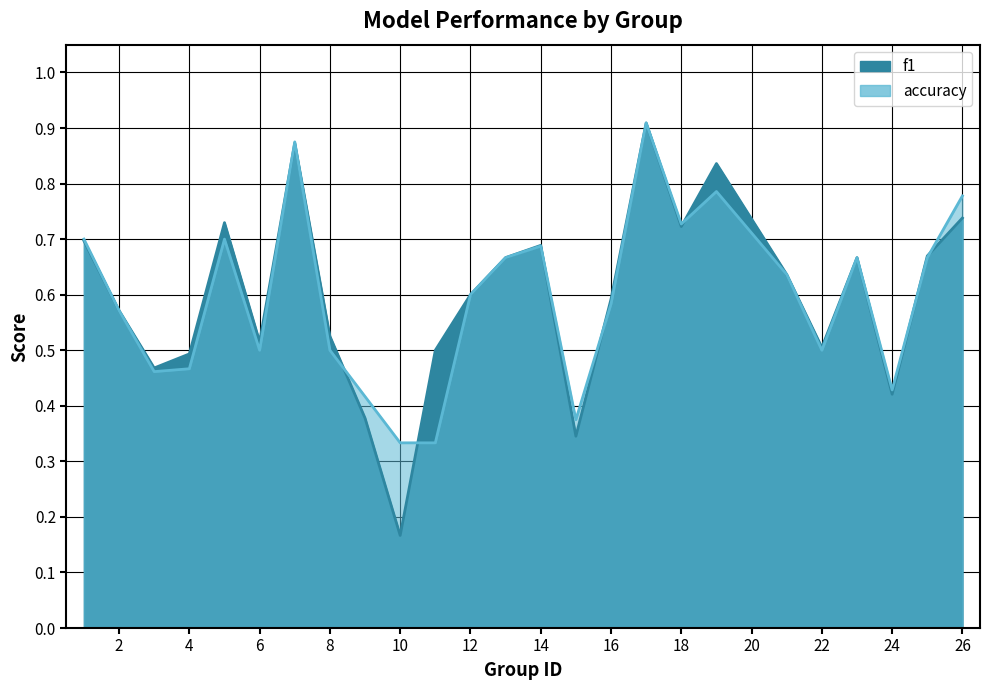

What are all the series names shown in the legend?

f1, accuracy